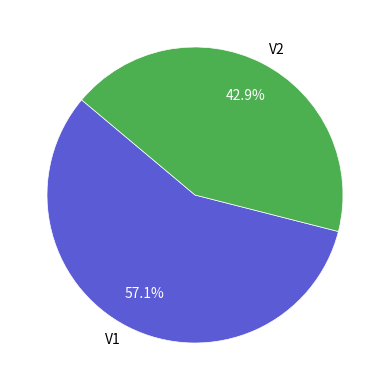

To the nearest percent, what is the difference between the largest and smallest slice percentages?

14%